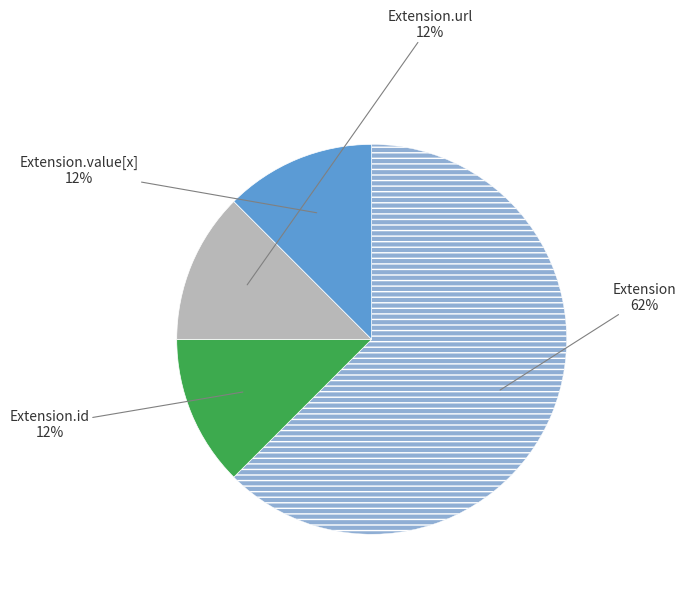

To the nearest percent, what is the average slice percentage?

25%